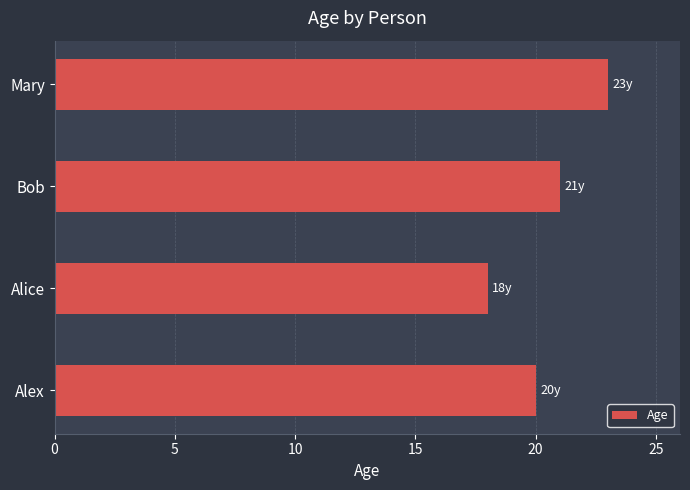

What is the smallest value displayed?

18